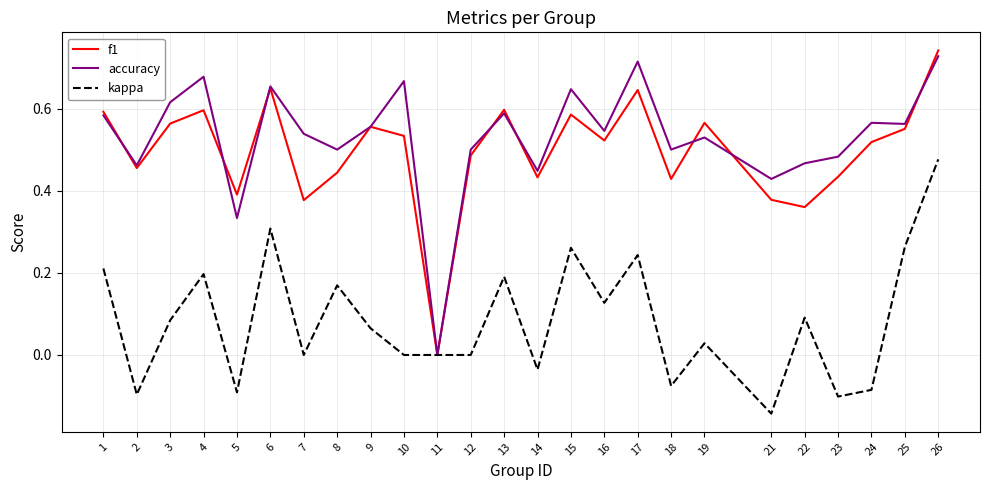

What are all the series names shown in the legend?

f1, accuracy, kappa